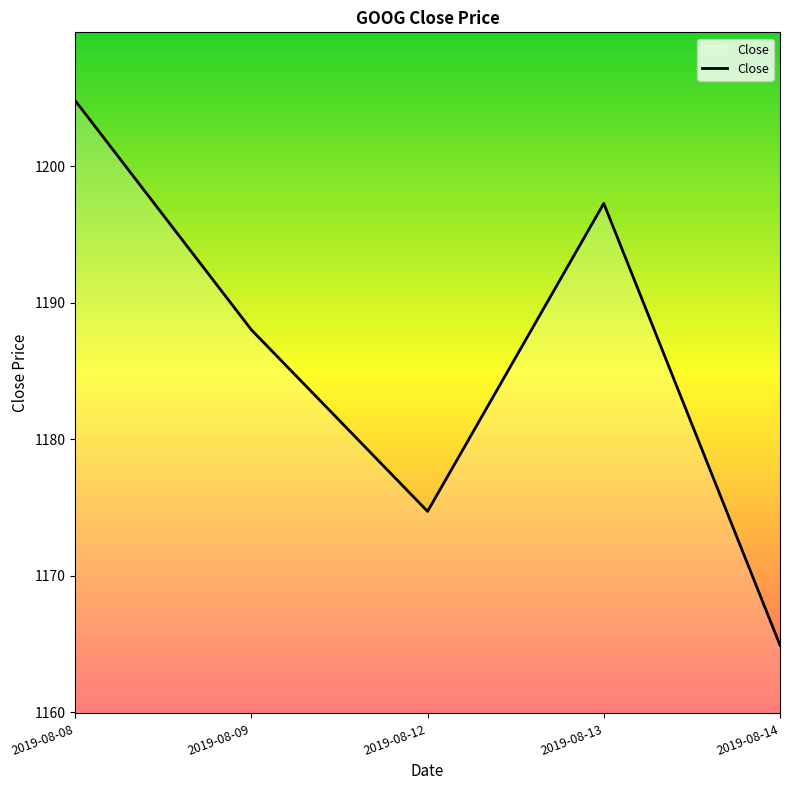

Reading left to right, extract all data points from this chart.

1204.8	1188.0	1174.7	1197.3	1164.9